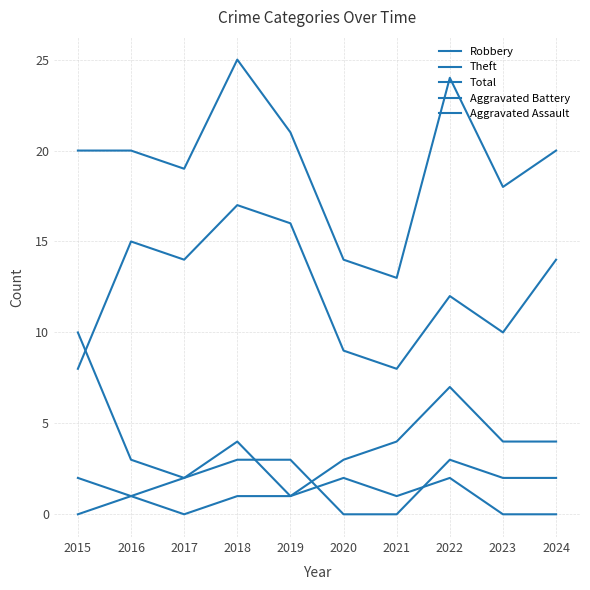

What is the maximum value for Total?

25